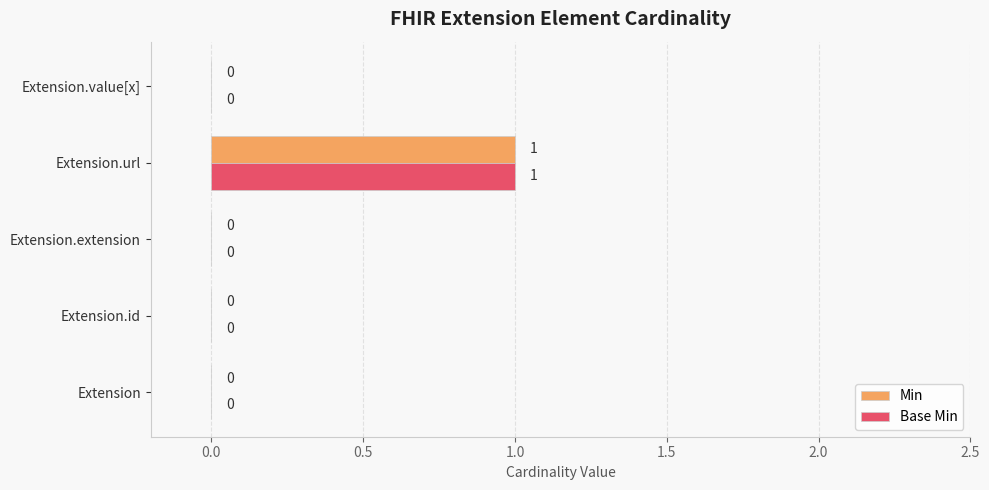

What is the maximum value for Min?

1